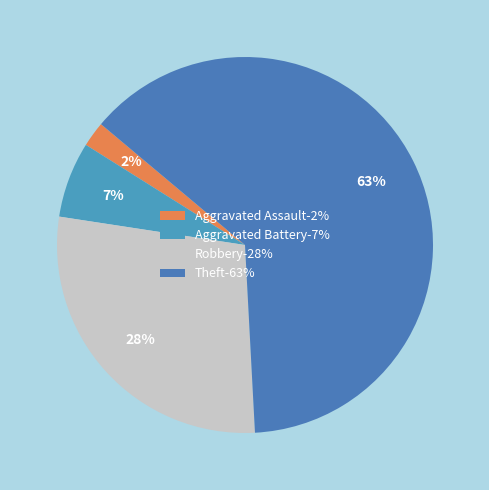

What percentage do Aggravated Assault and Theft together represent?

65.2%